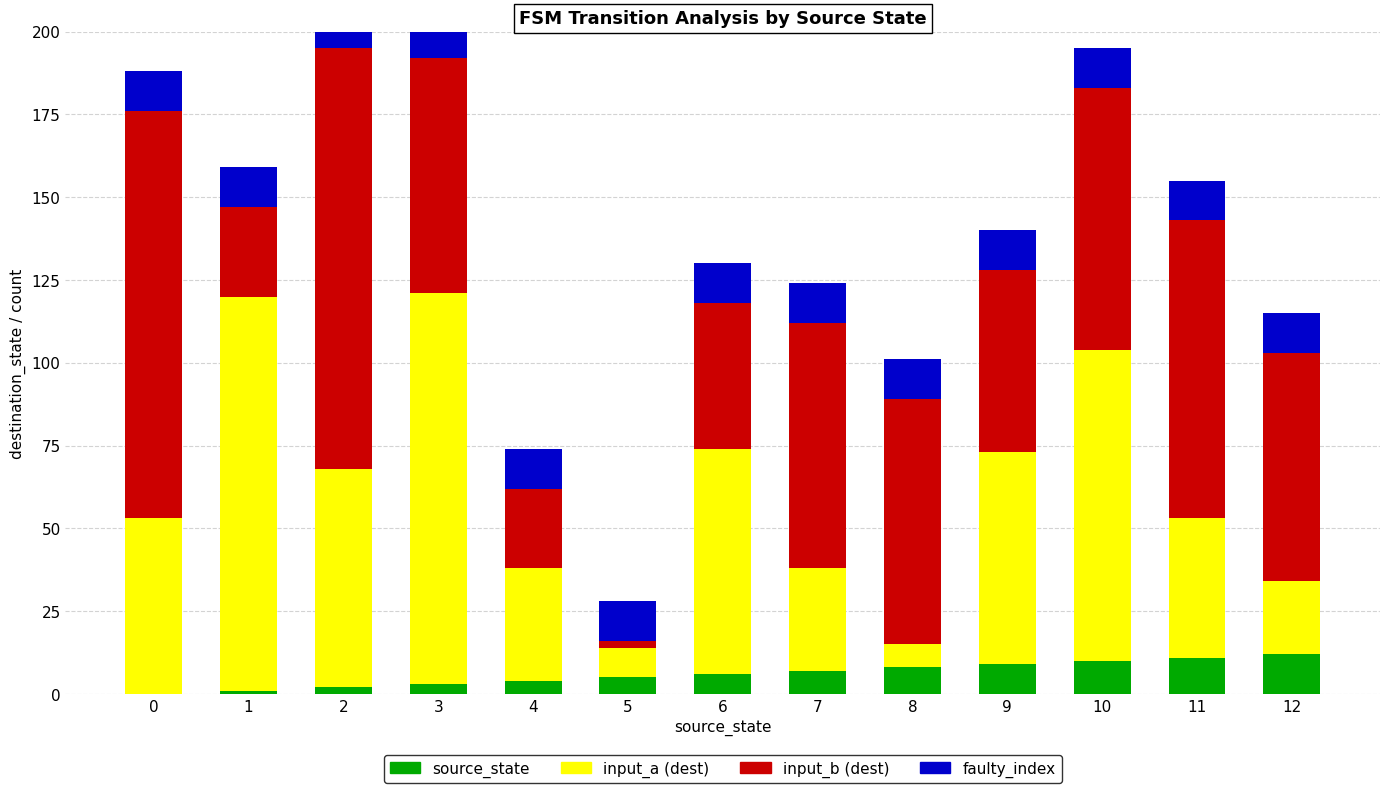

Read the source_state value at 6, to the nearest 5.

5